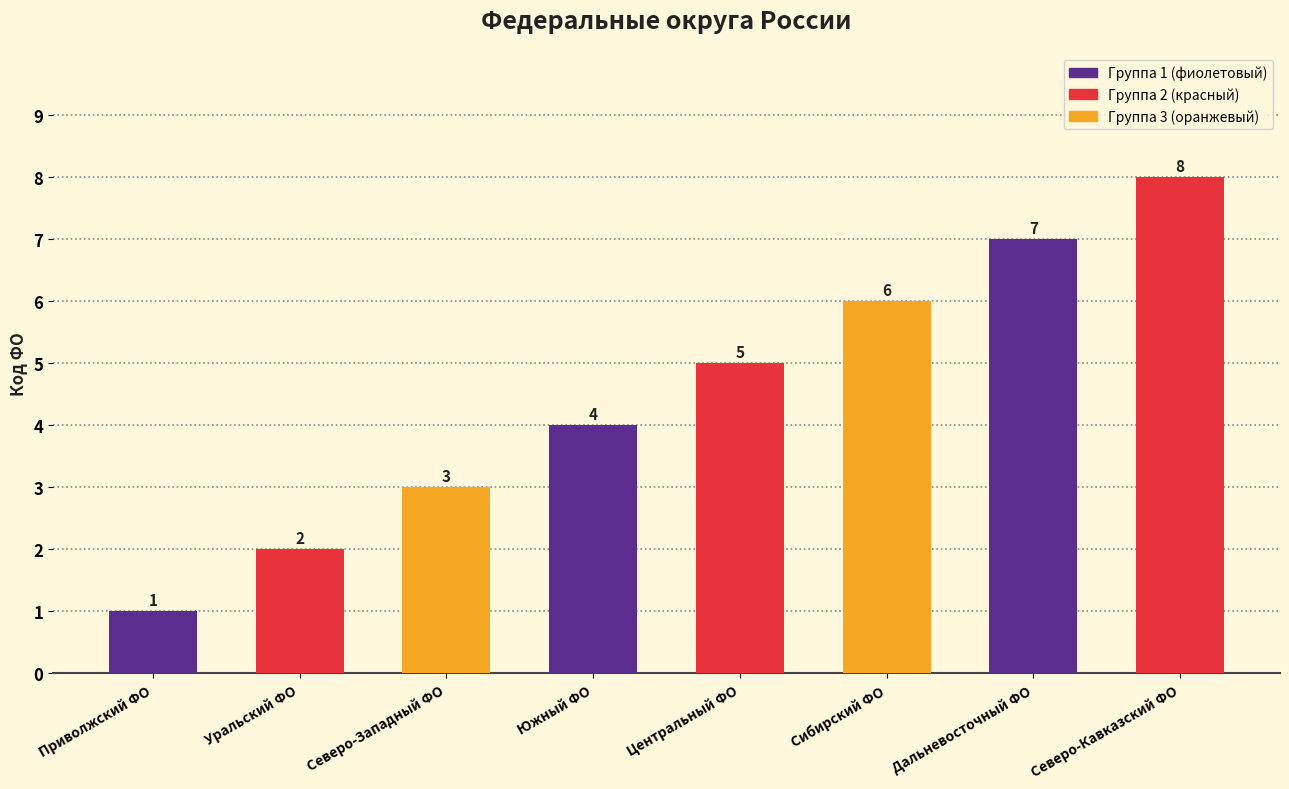

What is the sum of all values?

36